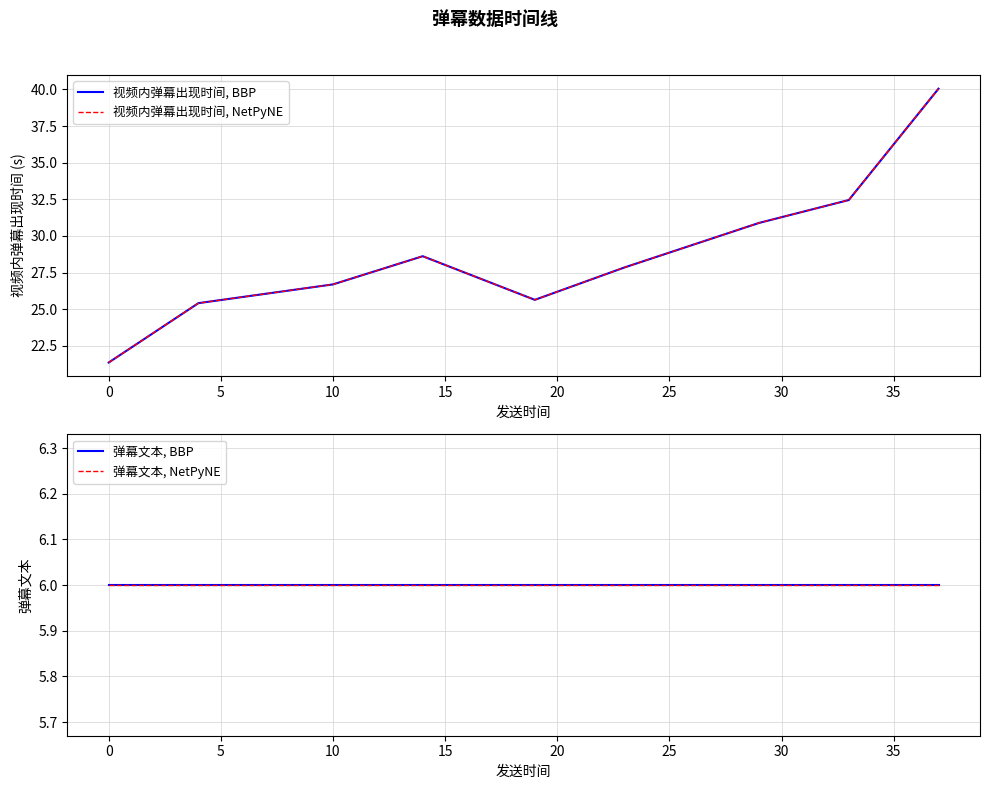

What position from the left is 25?

7